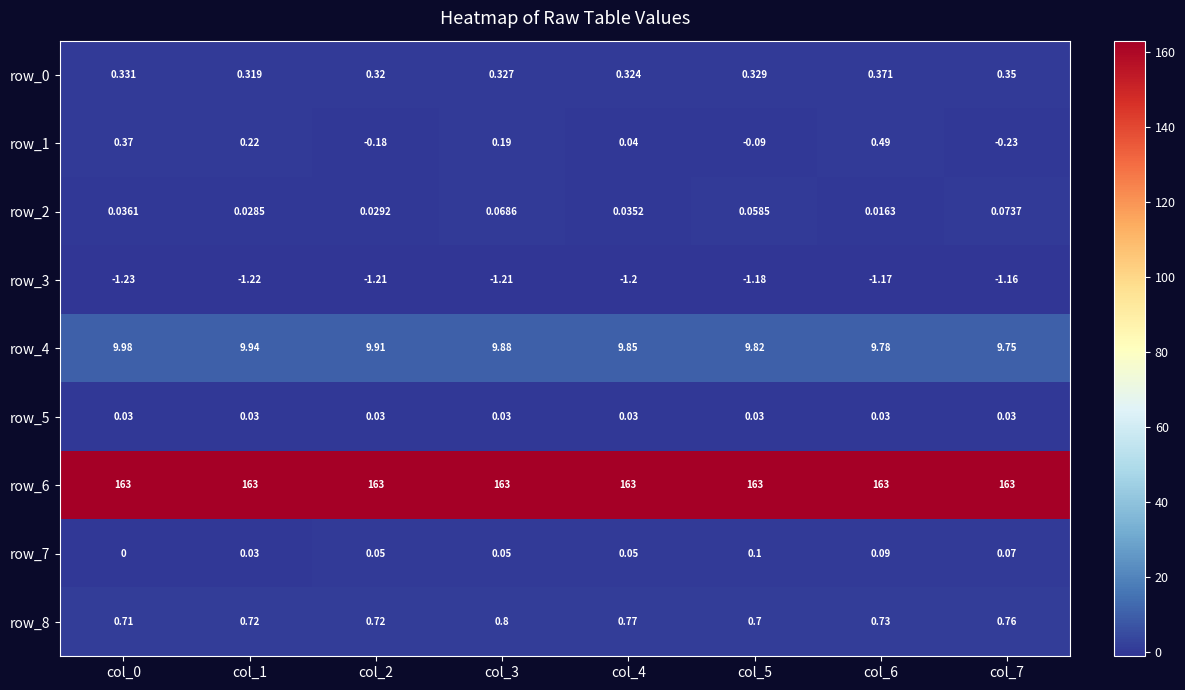

The row_5 series shows 0.0 at col_6. True or false?

True